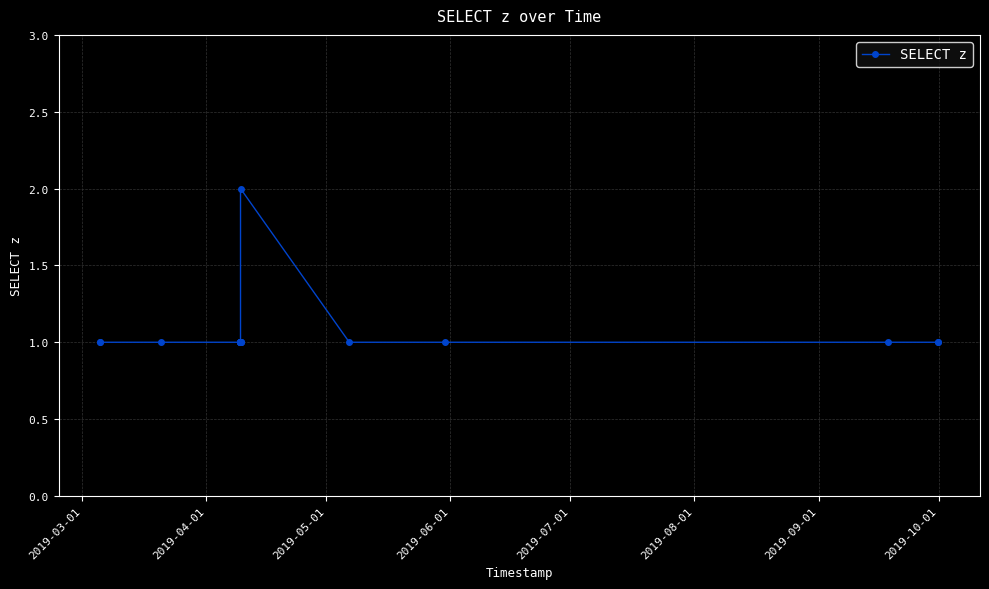

True or false: there are more than 0 points higher than both neighbors.

True